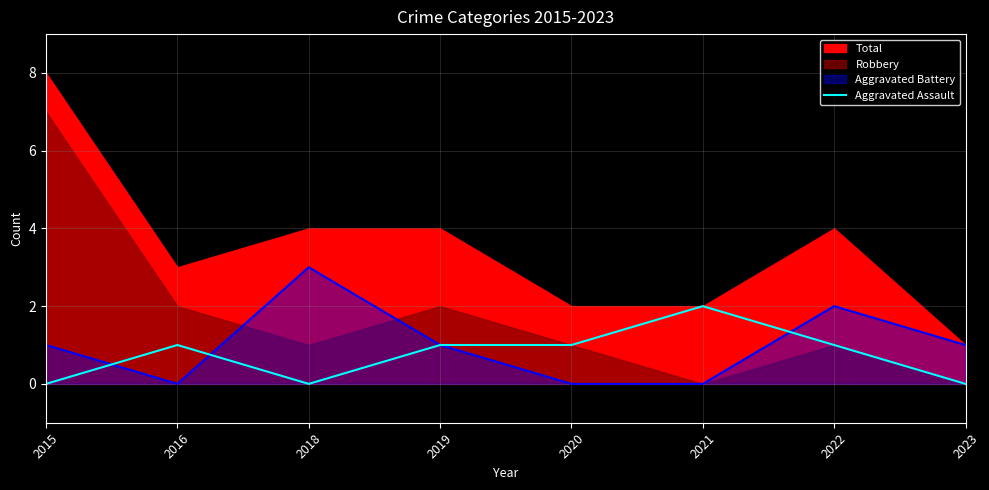

How many lines are shown in the chart?

1